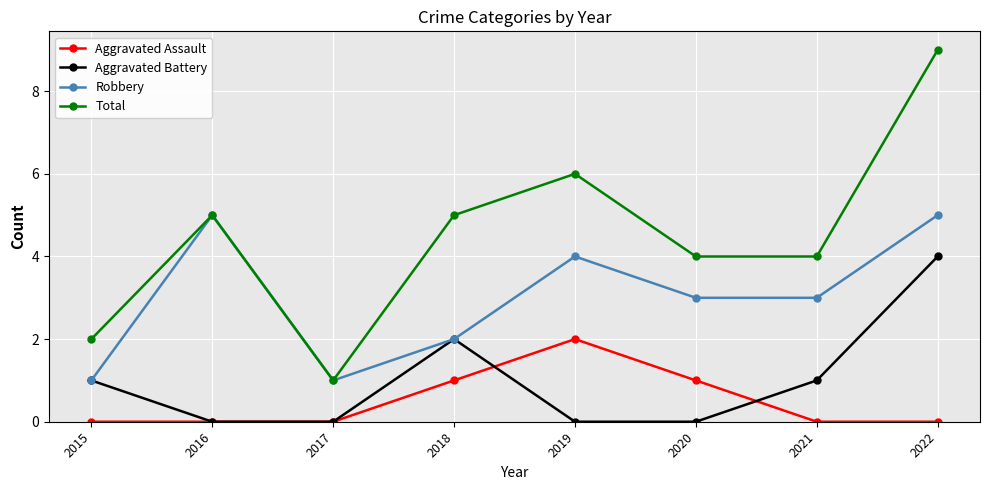

At how many categories does at least one series exceed 8?

1